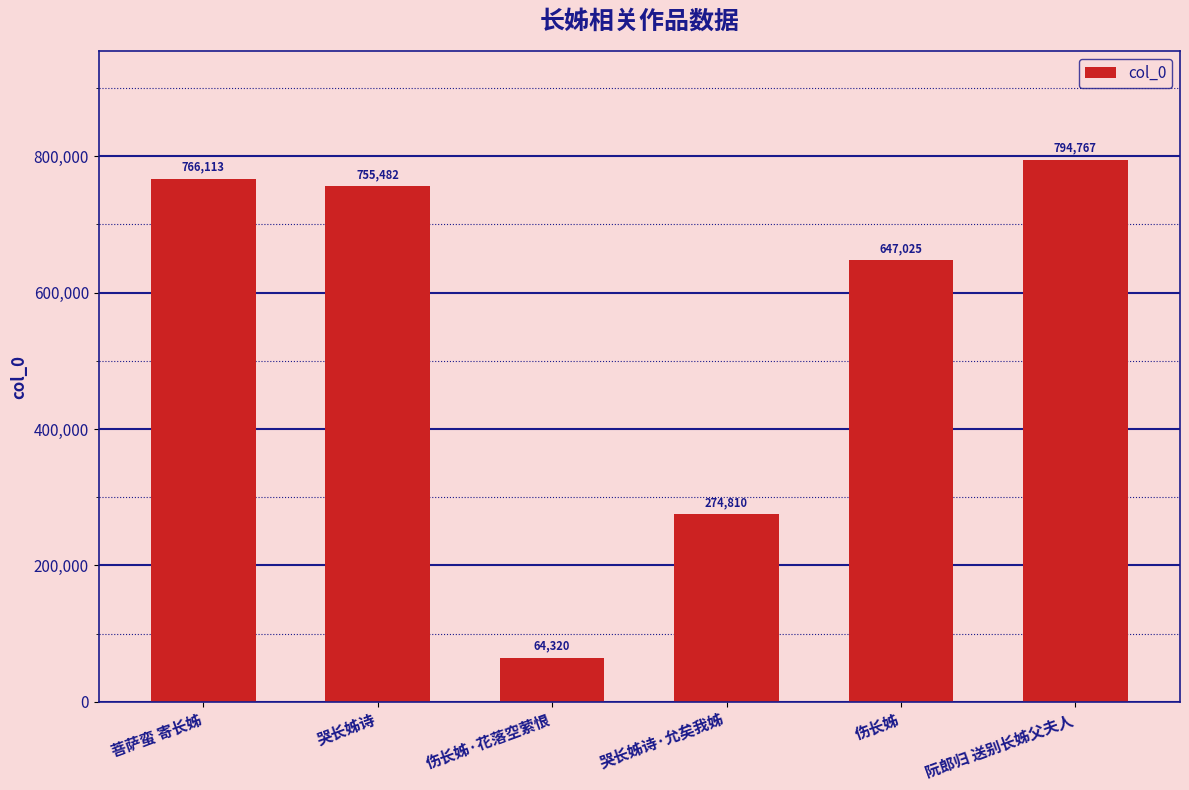

What is the sum of all values?

3302517